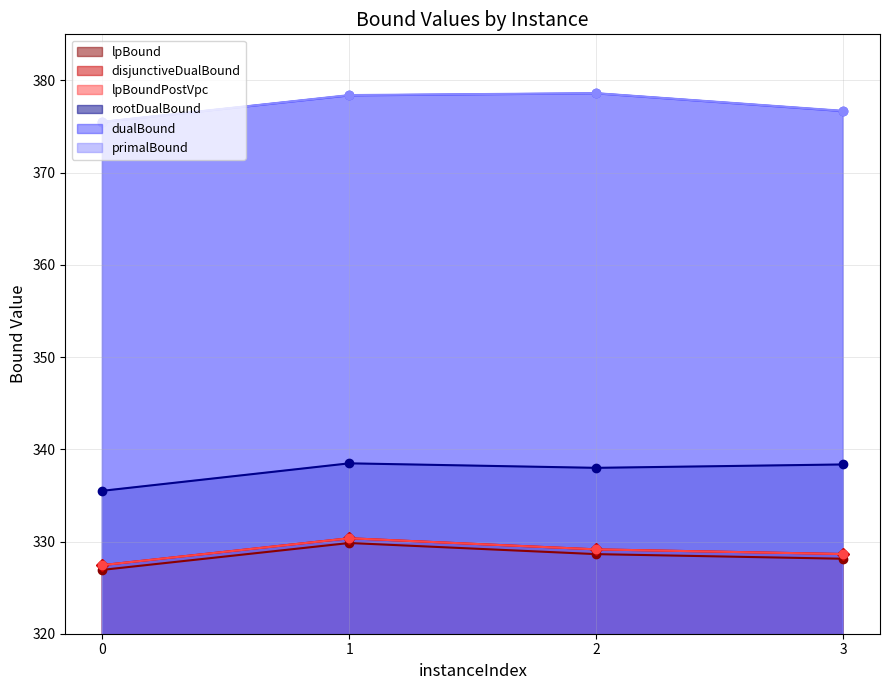

What is the value of the disjunctiveDualBound point at the 2nd from the left?

330.4